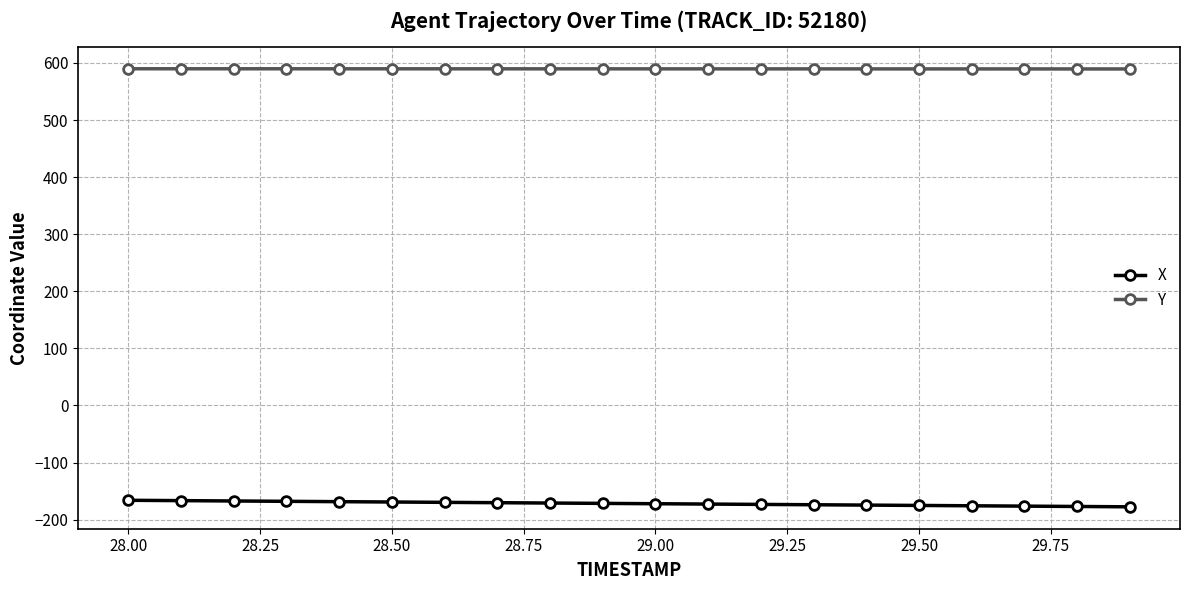

How many distinct data groups are displayed?

2